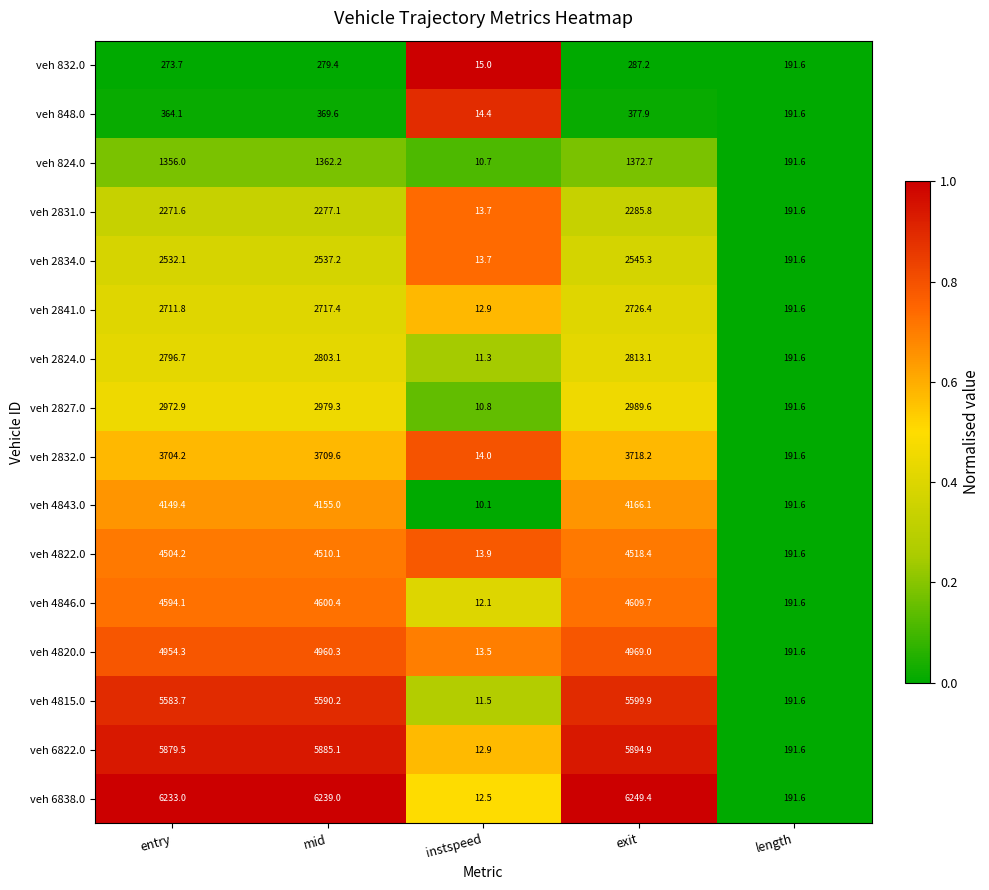

What is the difference between the veh 832.0 values at entry and length?

82.1